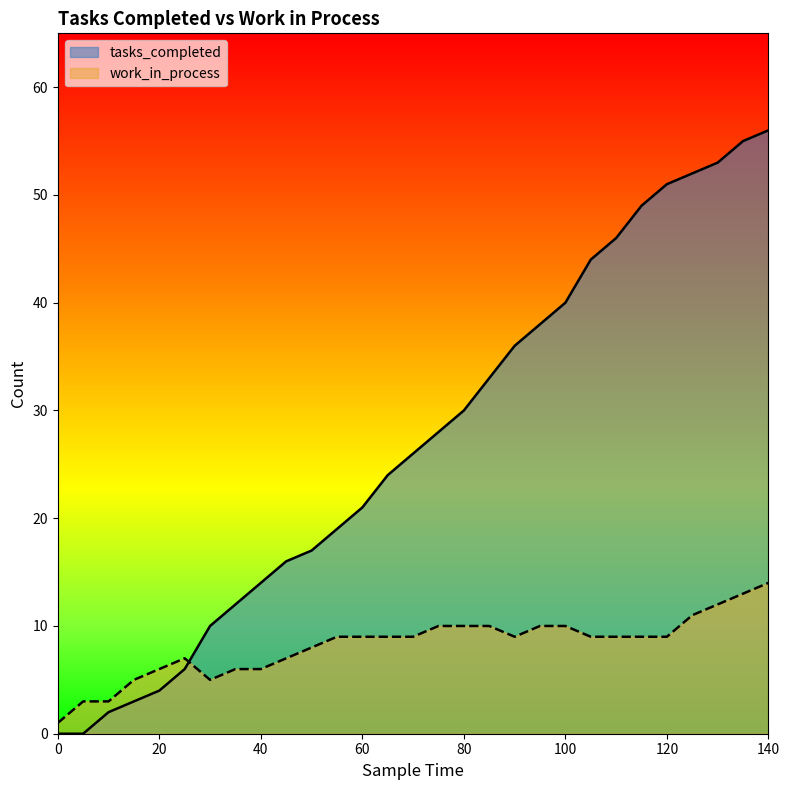

How many lines are shown in the chart?

2